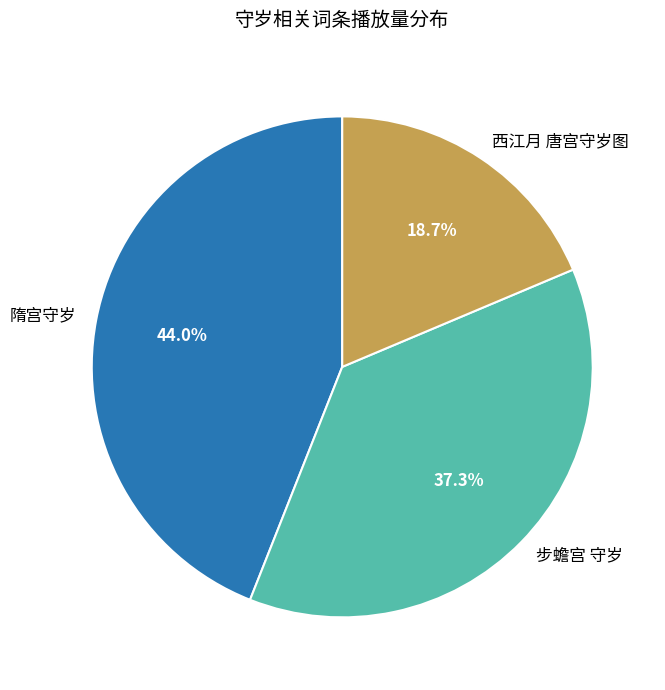

Which slice is the smallest?

西江月 唐宫守岁图